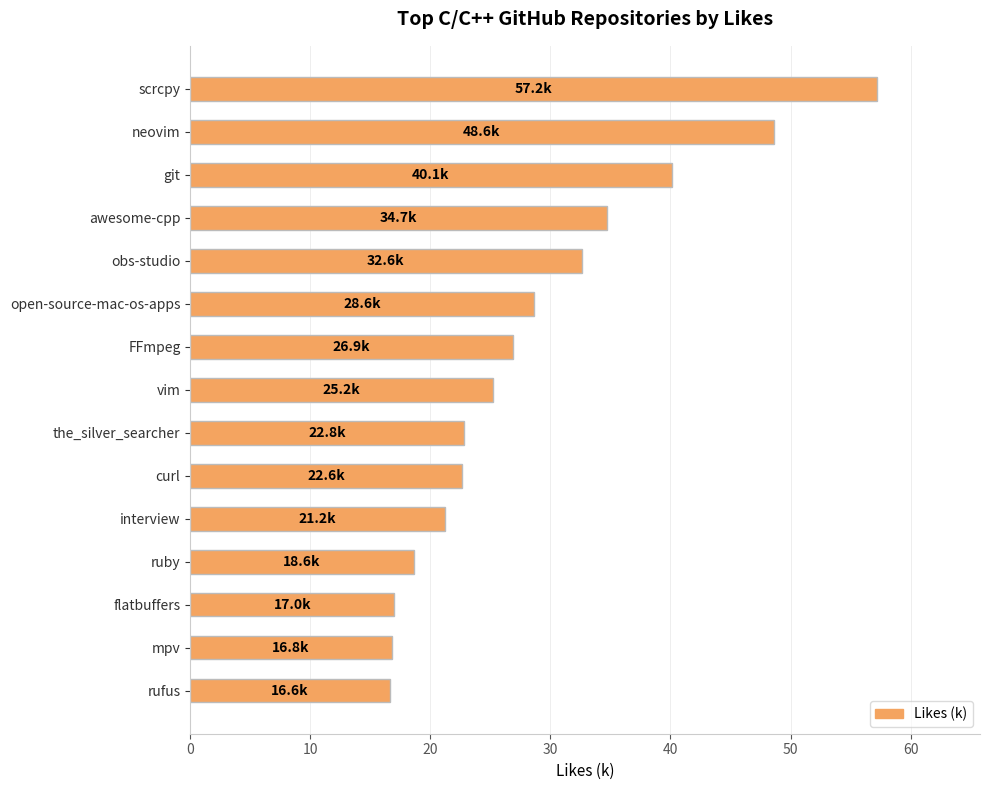

Which has a higher value, flatbuffers or FFmpeg?

FFmpeg